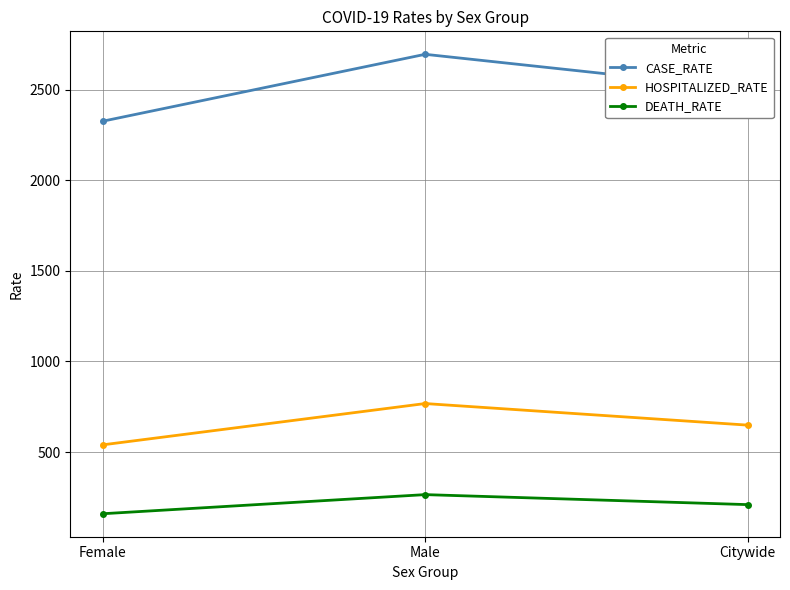

Between Female and Citywide, which series saw the biggest shift?

CASE_RATE